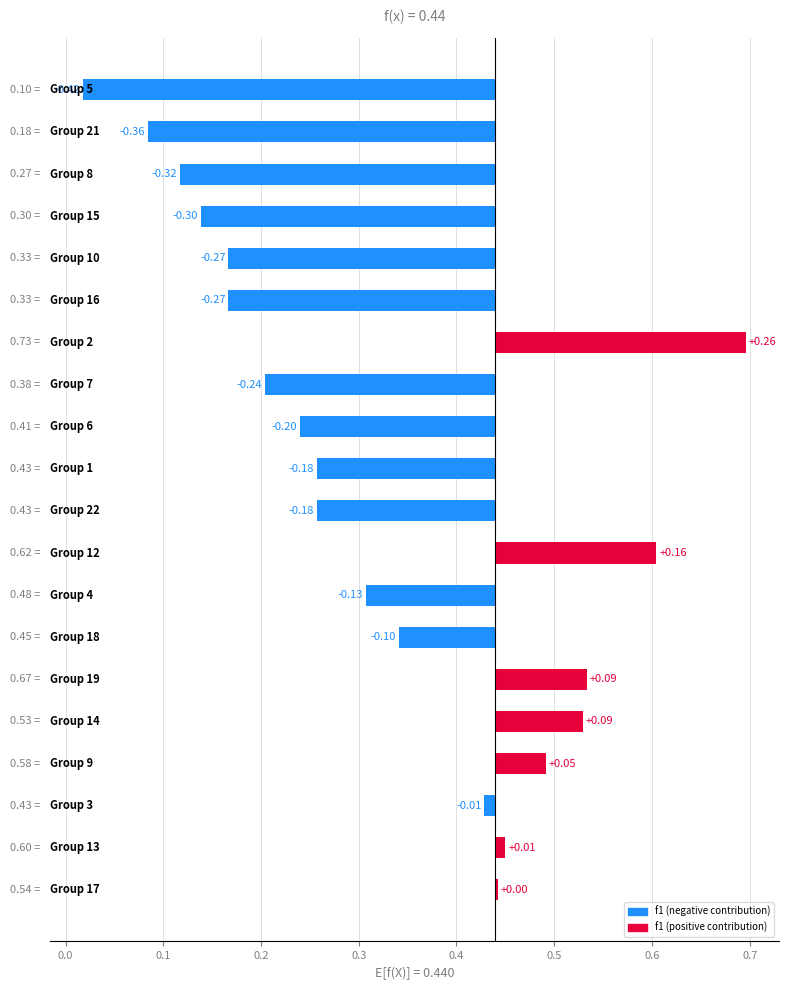

Are the bars grouped side by side (vs. stacked)?

No